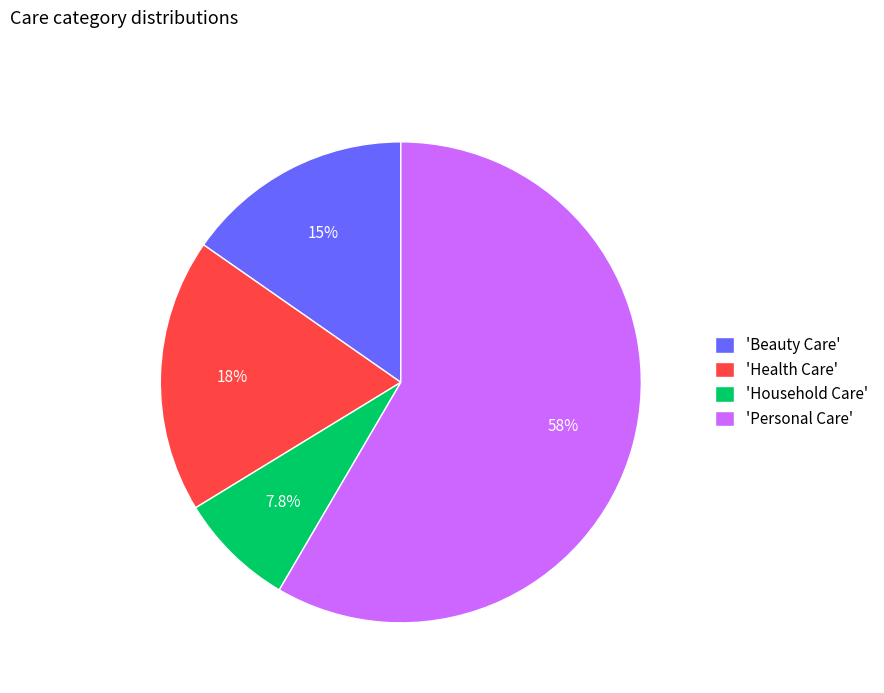

How many slices are in this pie chart?

4